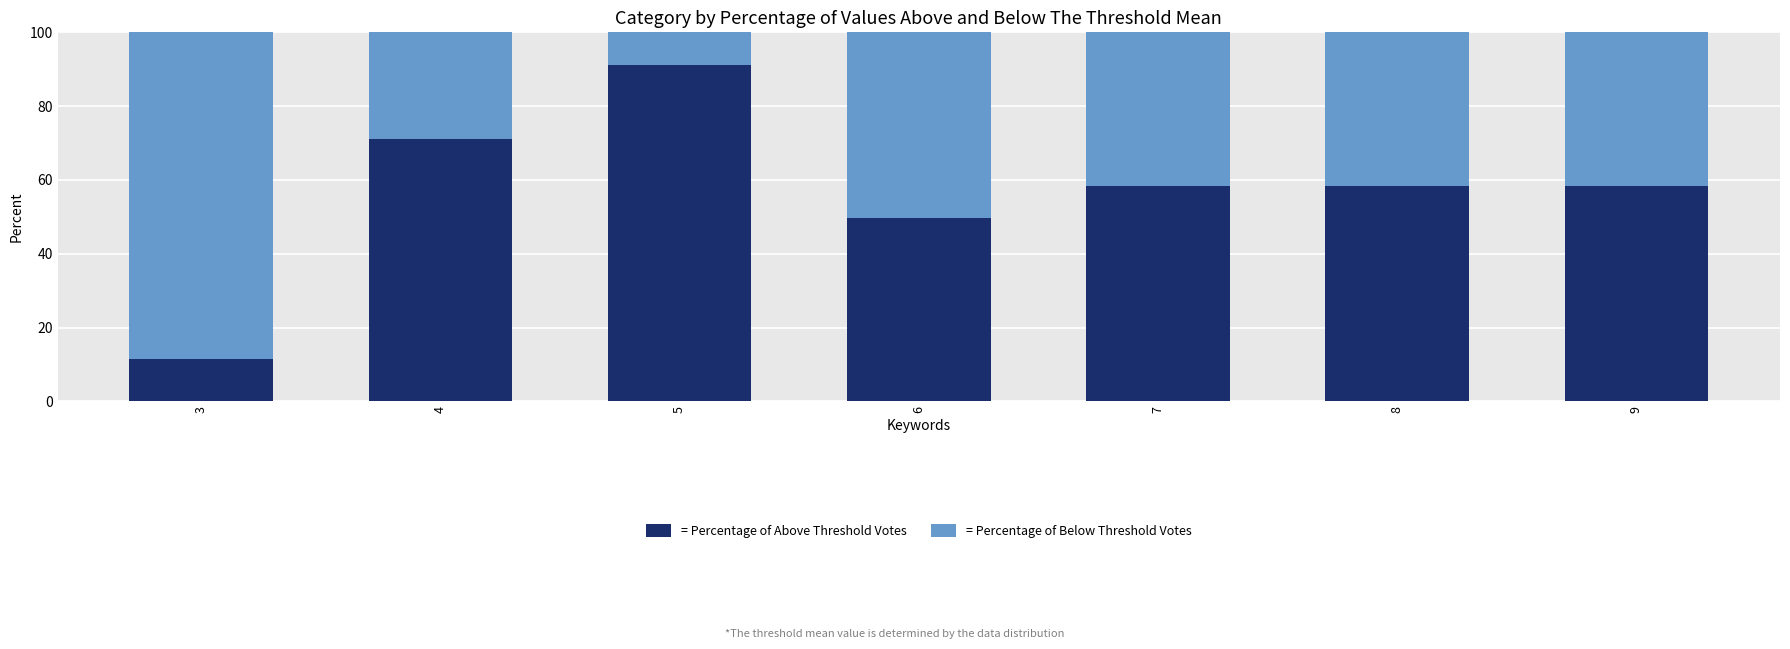

Which category has the highest value in the = Percentage of Above Threshold Votes series?

5